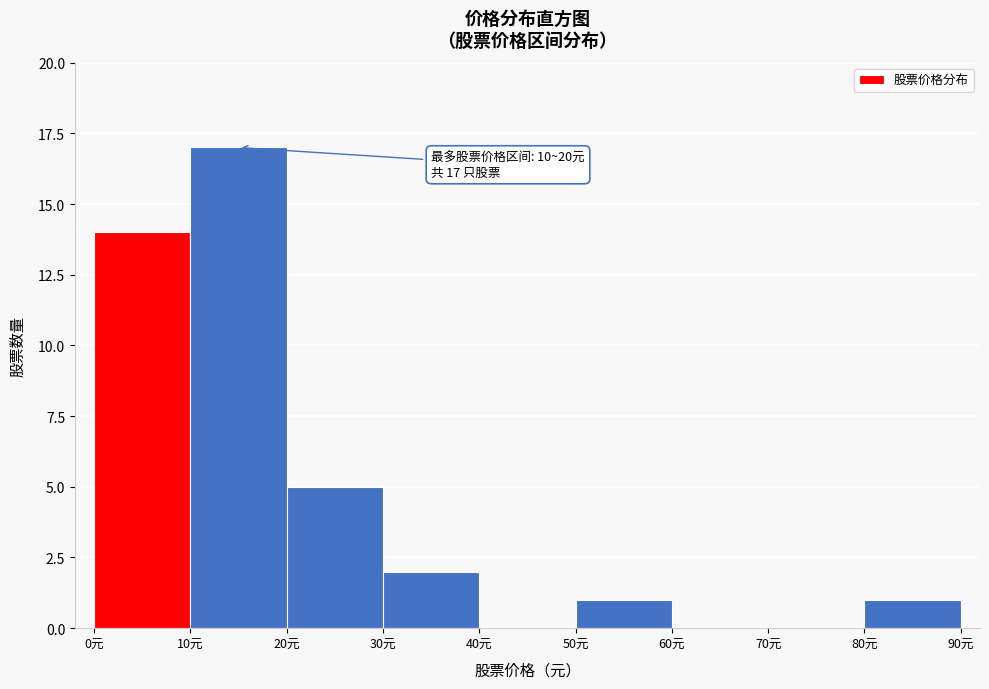

Which range on the x-axis has the tallest bar?

10 to 20